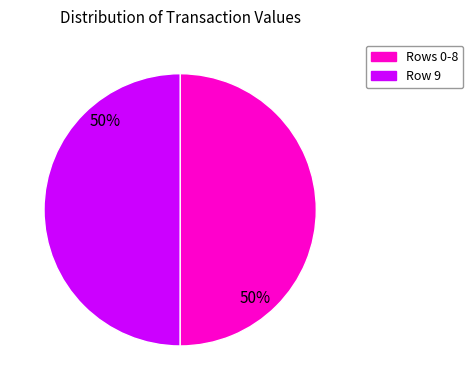

To the nearest percent, what is the average slice percentage?

50%